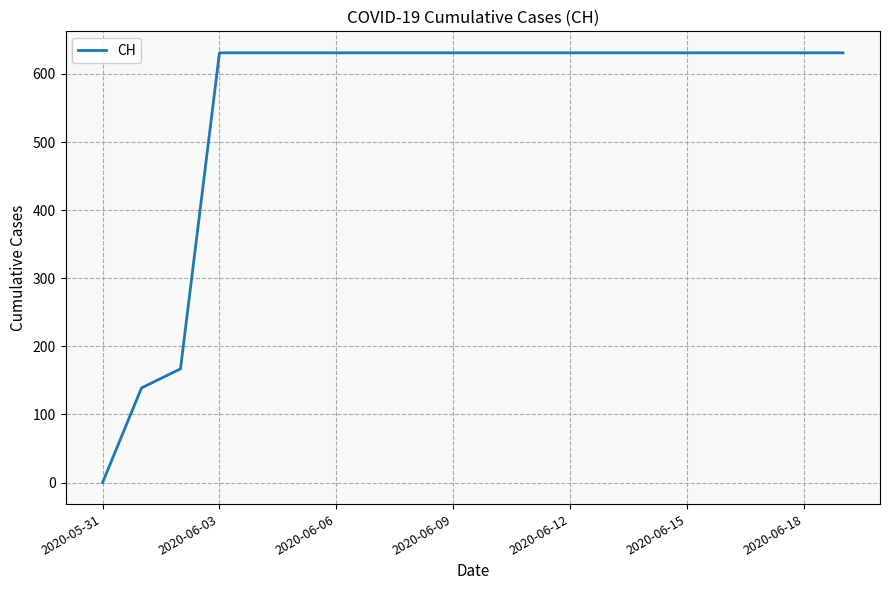

What is the difference between the maximum and minimum values?

631